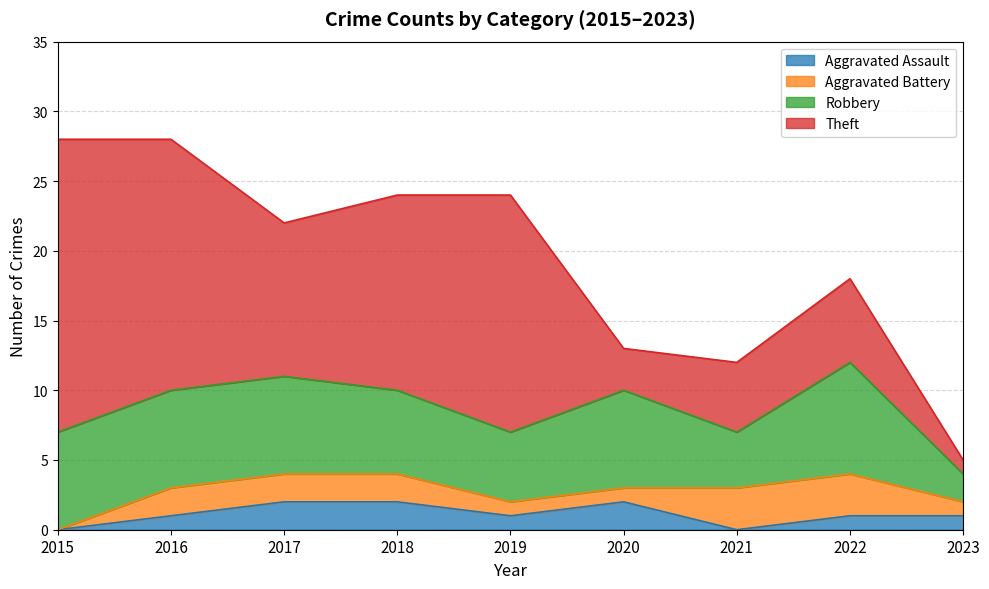

Where is the first local maximum for Theft?

2019